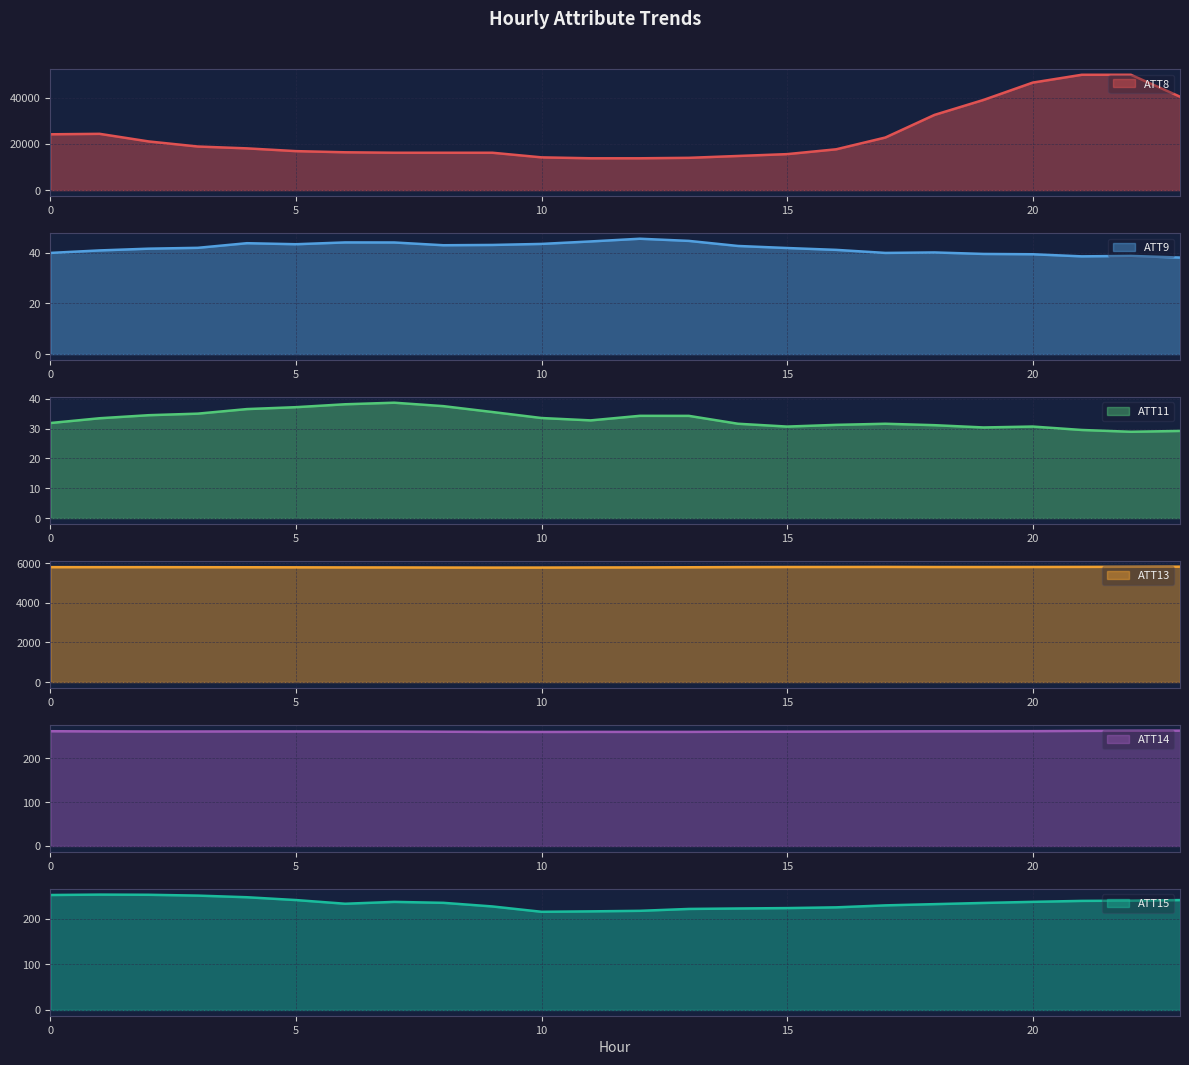

What are all the series names shown in the legend?

ATT8, ATT9, ATT11, ATT13, ATT14, ATT15